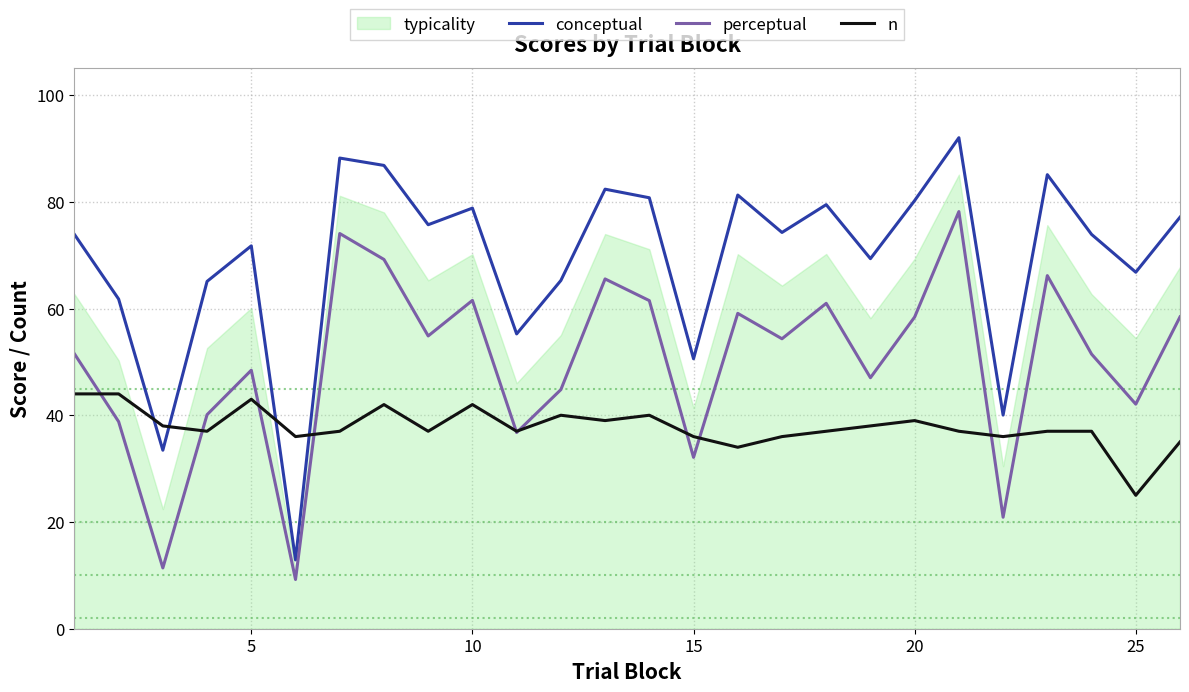

The value of n at 25 is 5.4. True or false?

False